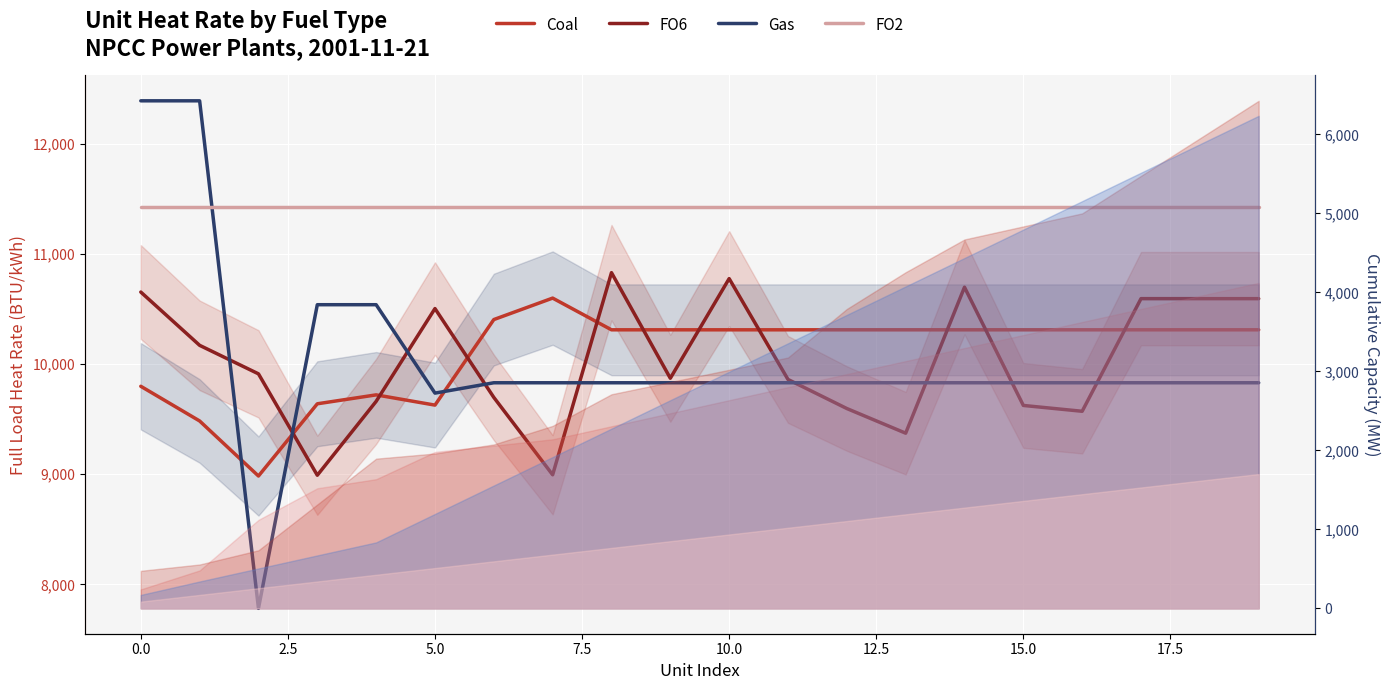

Which series has the largest total across all categories?

FO2